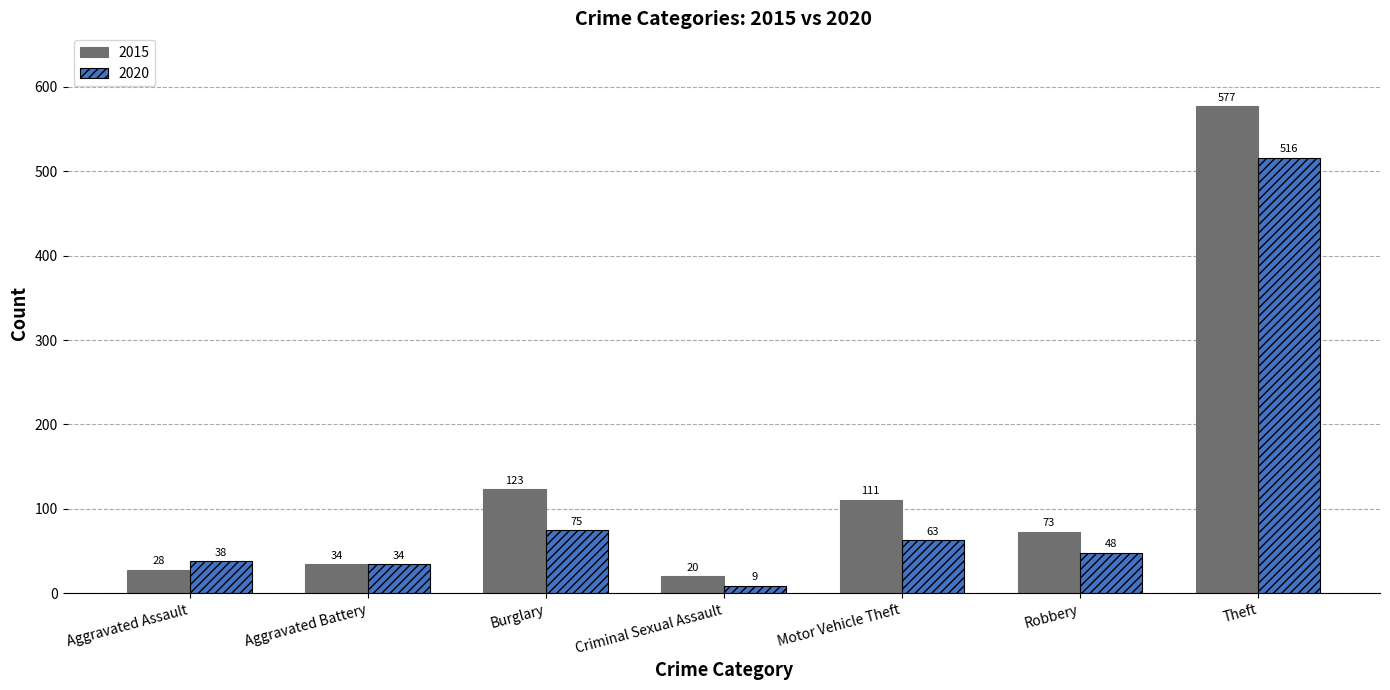

What is the approximate value of 2015 at Aggravated Battery?

34